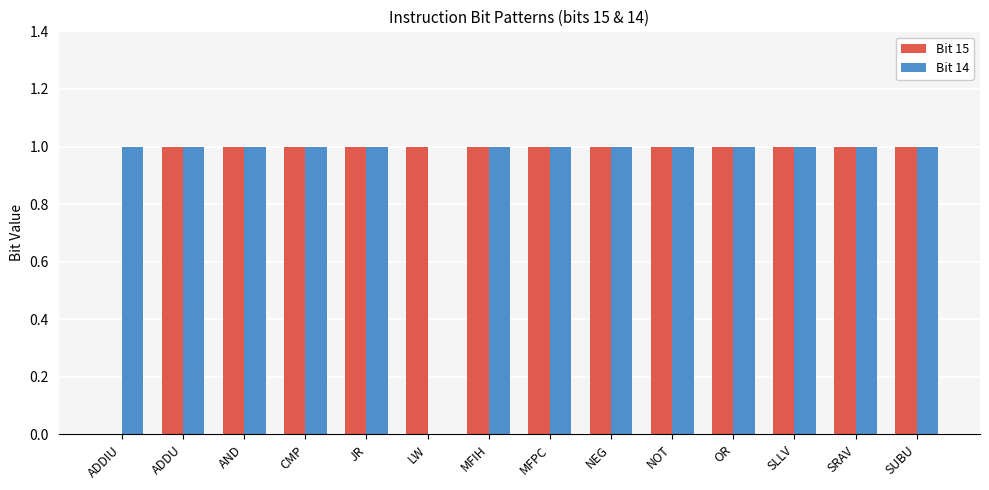

True or false: Bit 14 has a value of 1 at ADDIU.

True